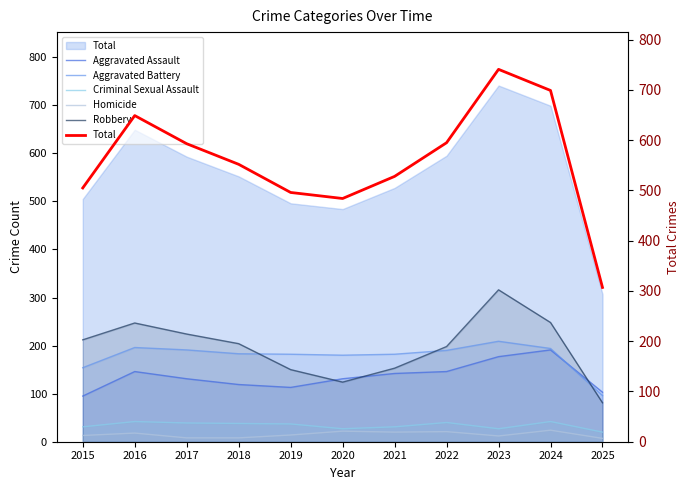

True or false: Aggravated Battery has a value of 73 at 2021.

False